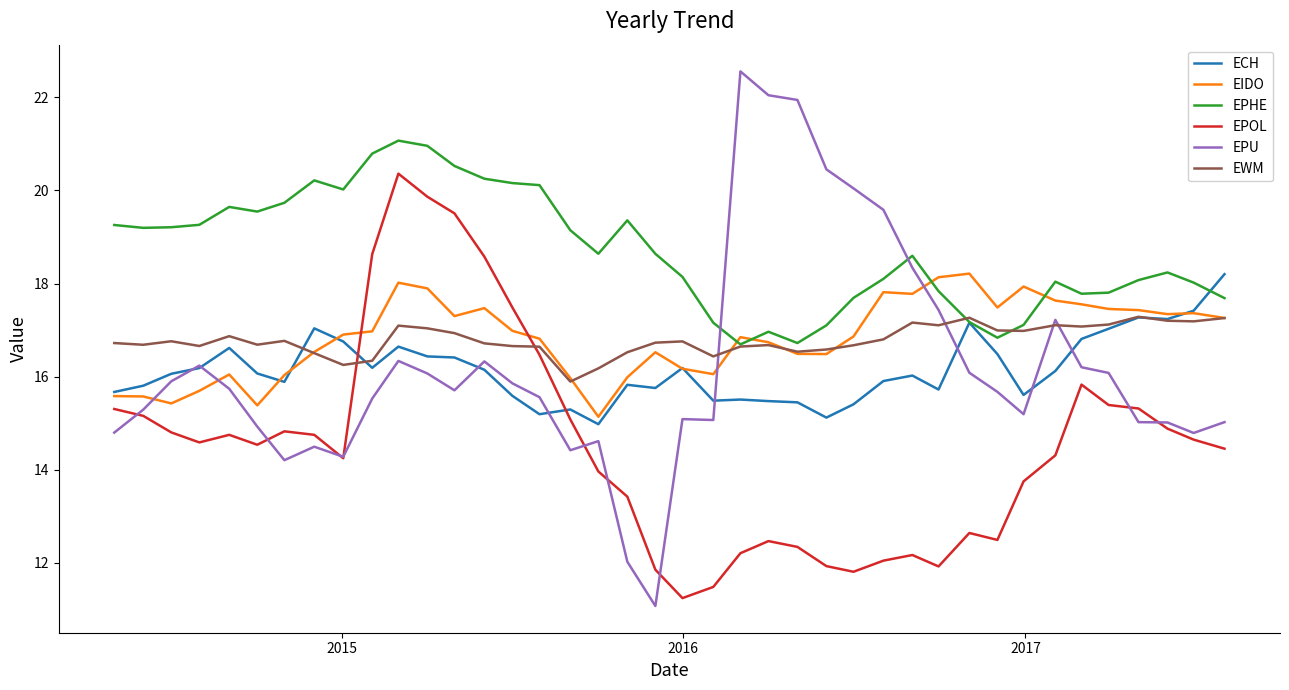

What is the smallest value displayed?

11.1